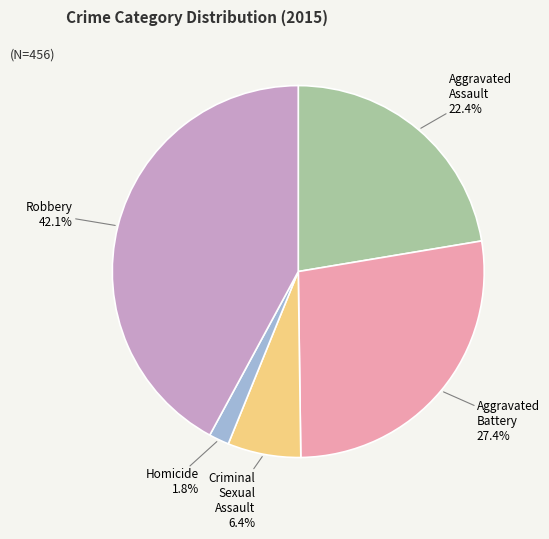

To the nearest percent, what percentage of the pie is Aggravated Battery?

27%